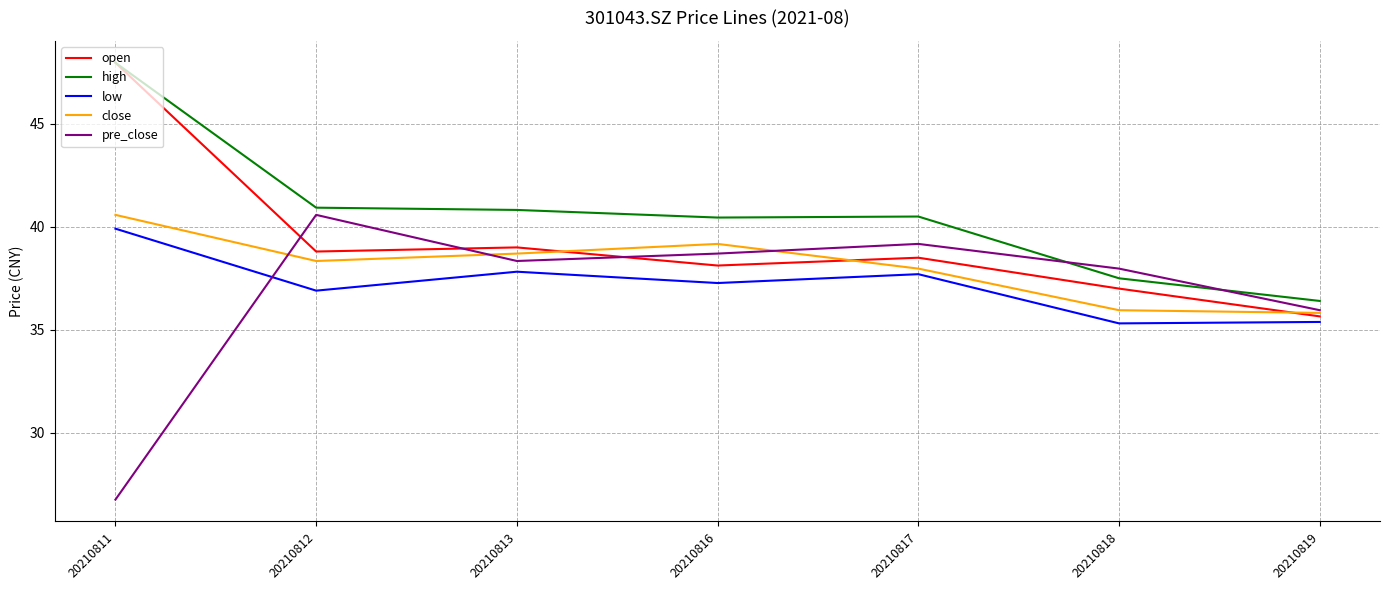

What is the spread (max minus min) of values at 20210819?

1.0